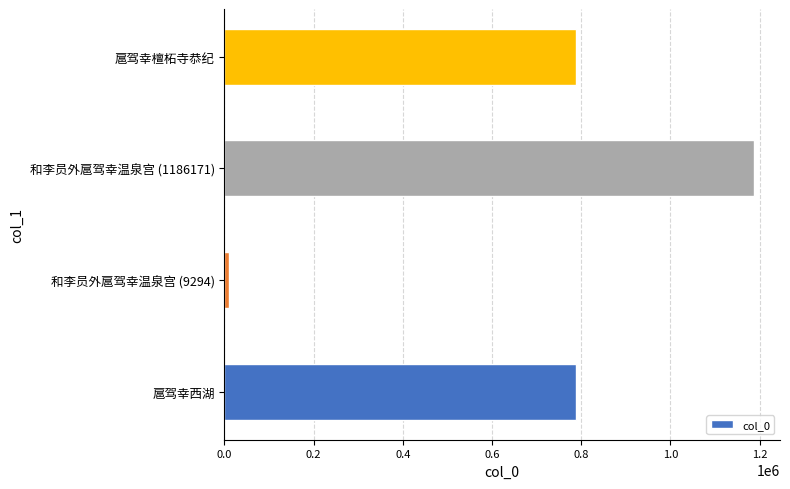

Which label corresponds to the smallest value in the chart?

和李员外扈驾幸温泉宫 (9294)